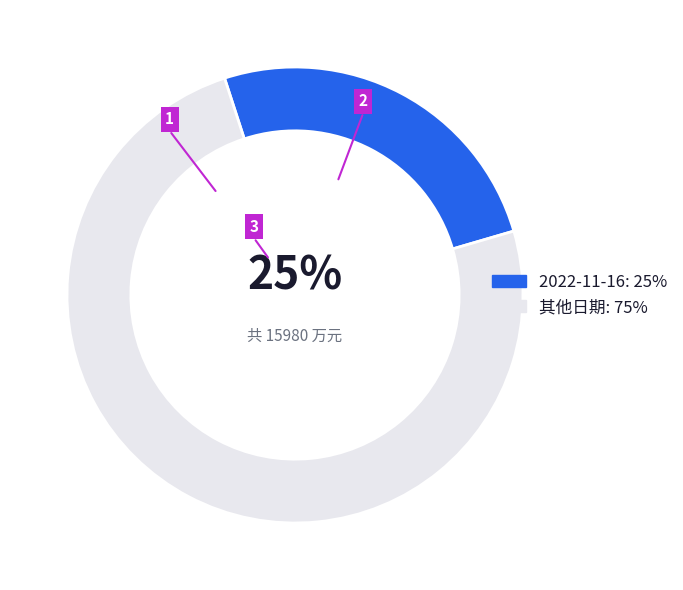

Which slice is the largest?

其他日期: 75%